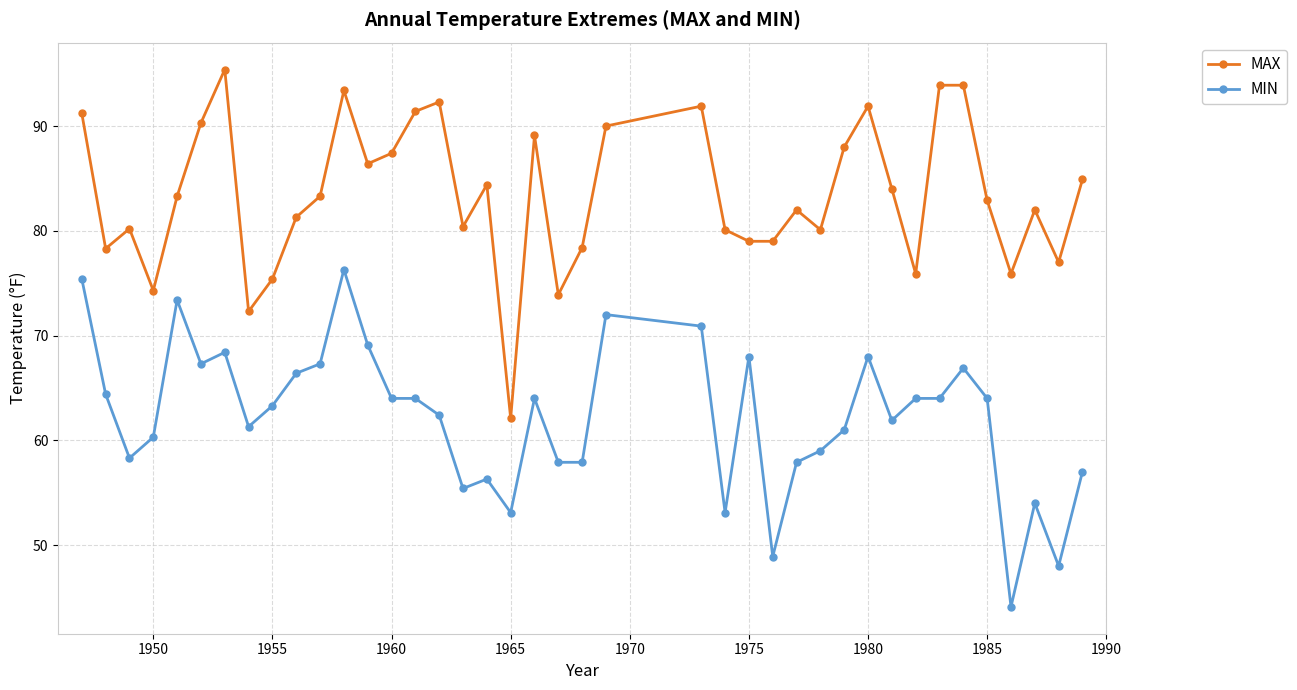

What is the difference between the second highest and second lowest values in the MIN series?

27.4